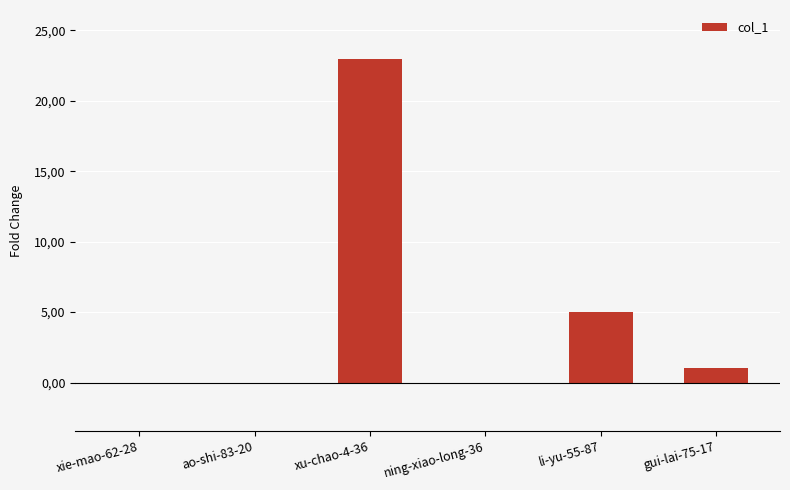

List the labels in order of value, largest first.

xu-chao-4-36, li-yu-55-87, gui-lai-75-17, xie-mao-62-28, ao-shi-83-20, ning-xiao-long-36